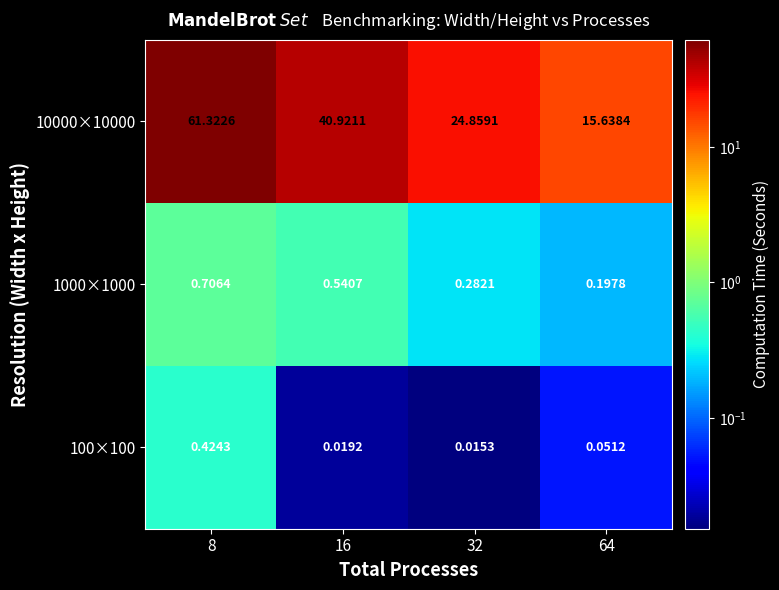

Between 8 and 16, which is larger?

8